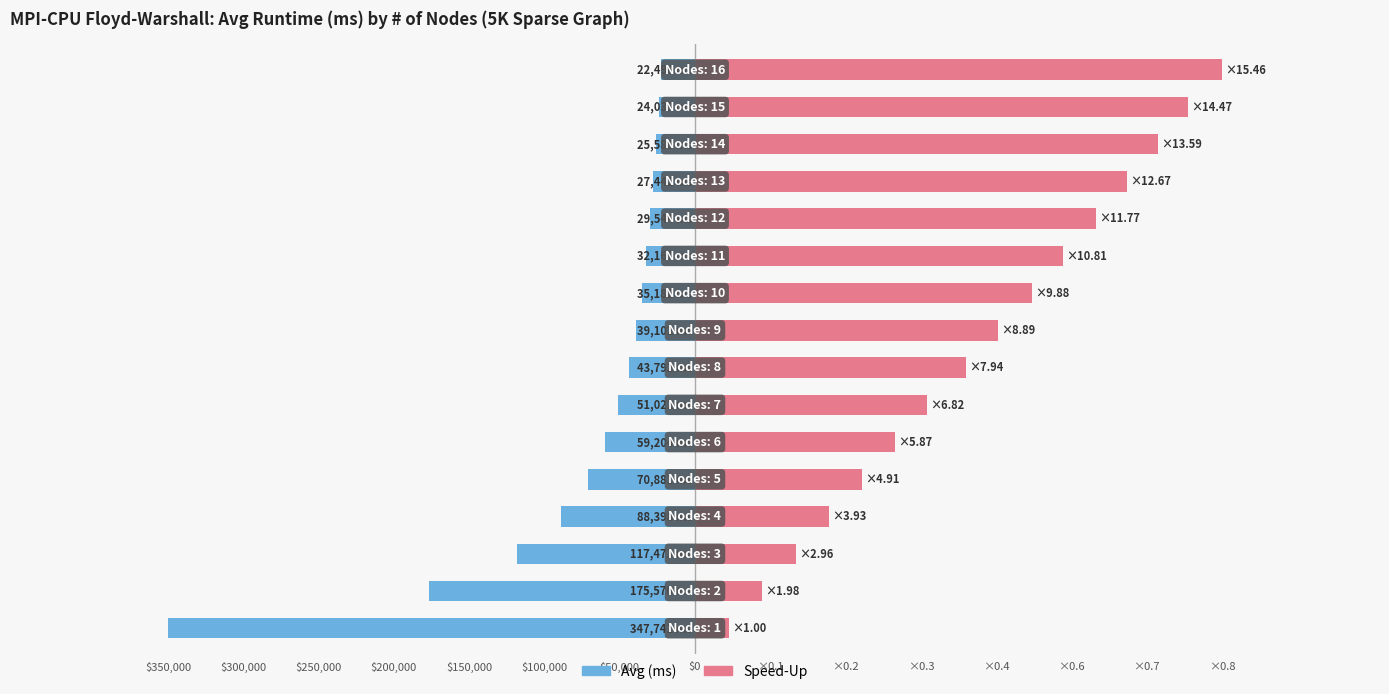

The Speed-Up (×1 node) series shows 484508.4 at 12. True or false?

False